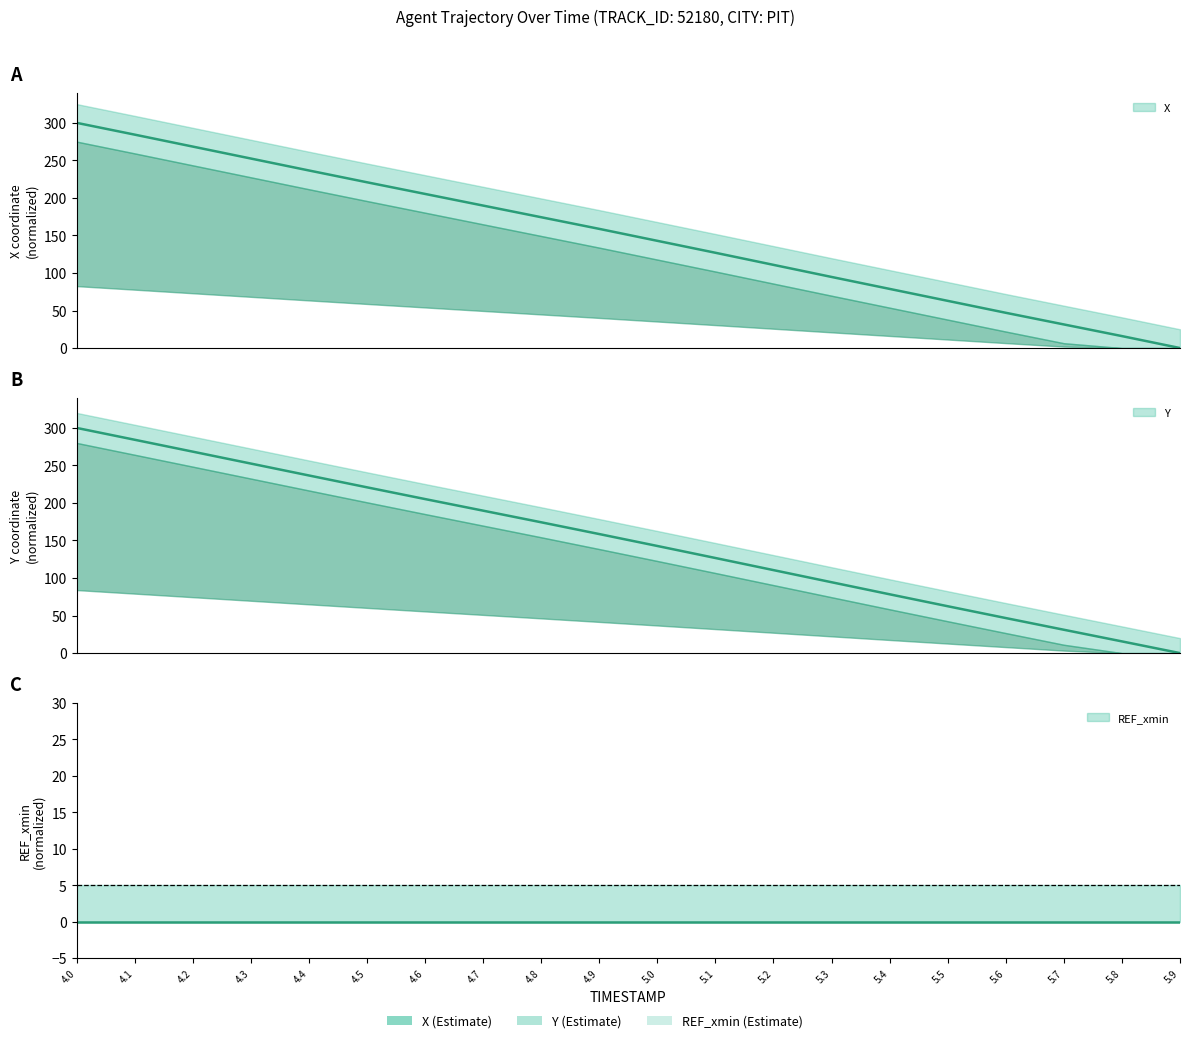

Between which two adjacent categories do Y and X first intersect?

4.1 and 4.2